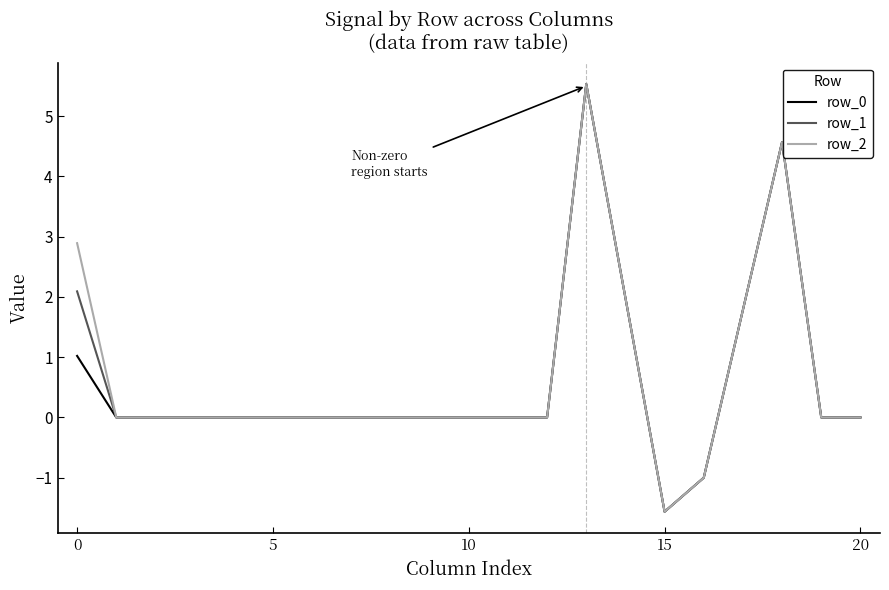

What is the maximum value for row_0?

5.5